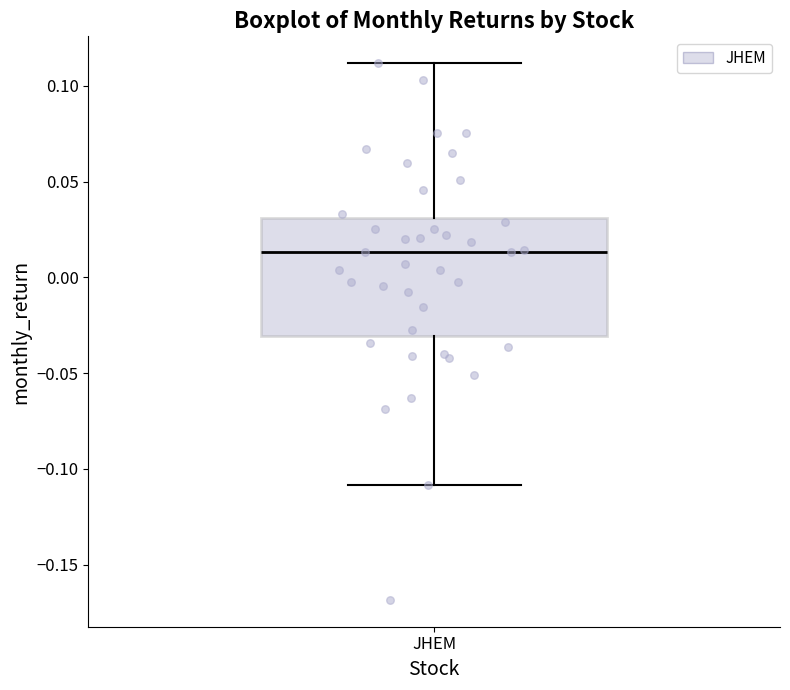

Read this box plot against the y-axis: the position of the median line, the range covered by the box, and the ends of both whiskers. The values are not printed on the chart, so give them approximately, as read against the axis.

median 0.015, box -0.030 to 0.030, whiskers -0.110 to 0.110